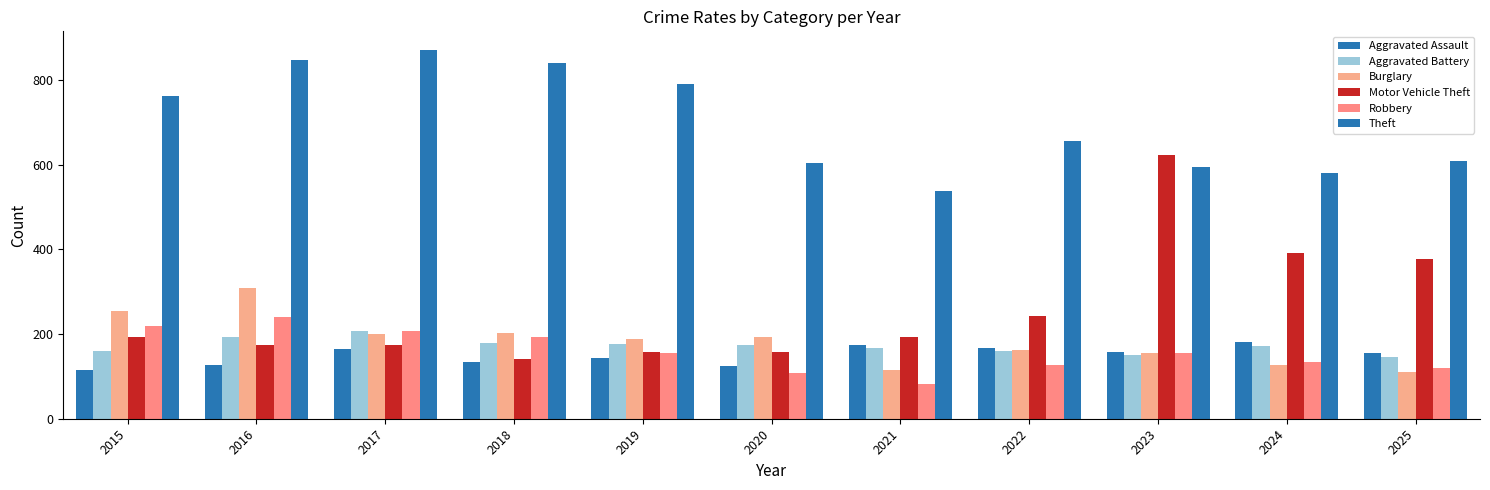

How many bars are there in each group?

6